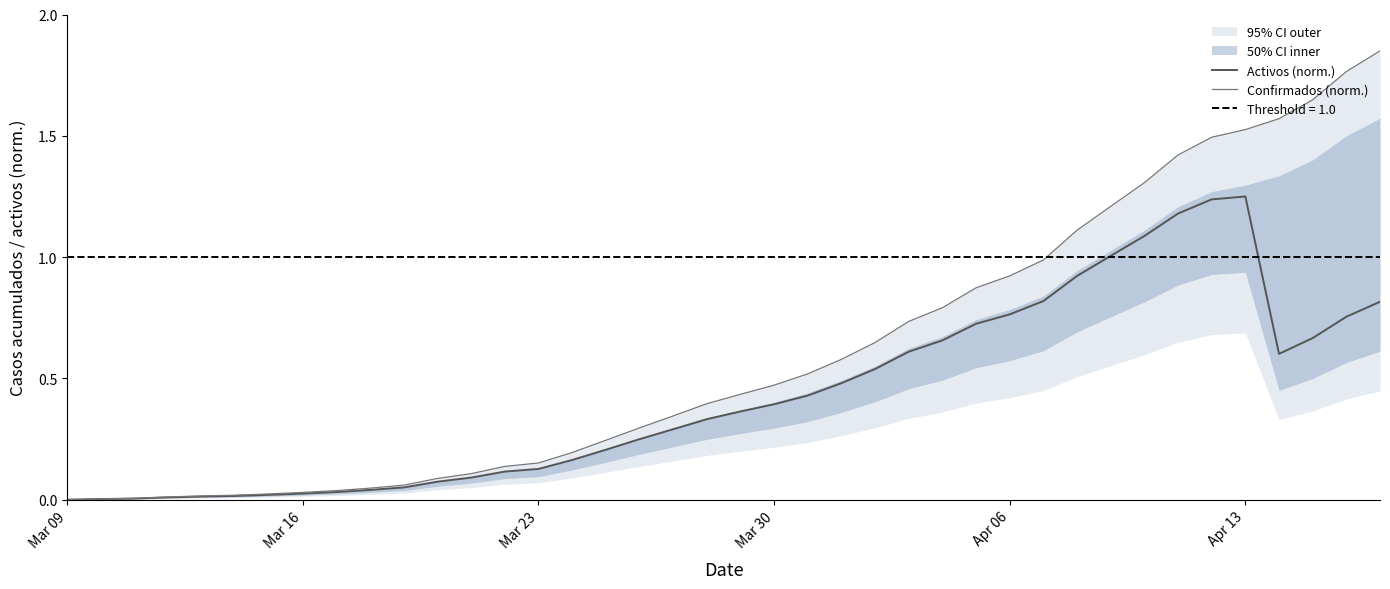

The Activos (norm.) series shows 0.5 at 19. True or false?

False